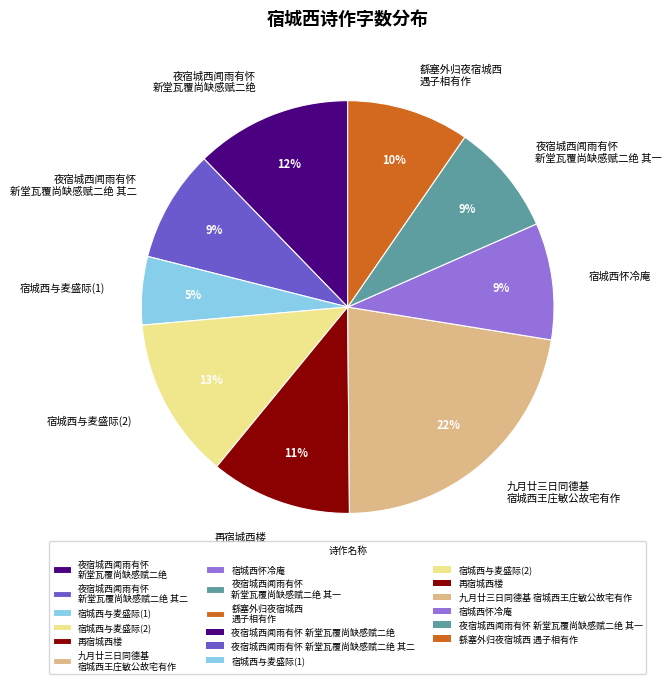

Does 夜宿城西闻雨有怀 新堂瓦覆尚缺感赋二绝 其二 represent more than half of the total?

No